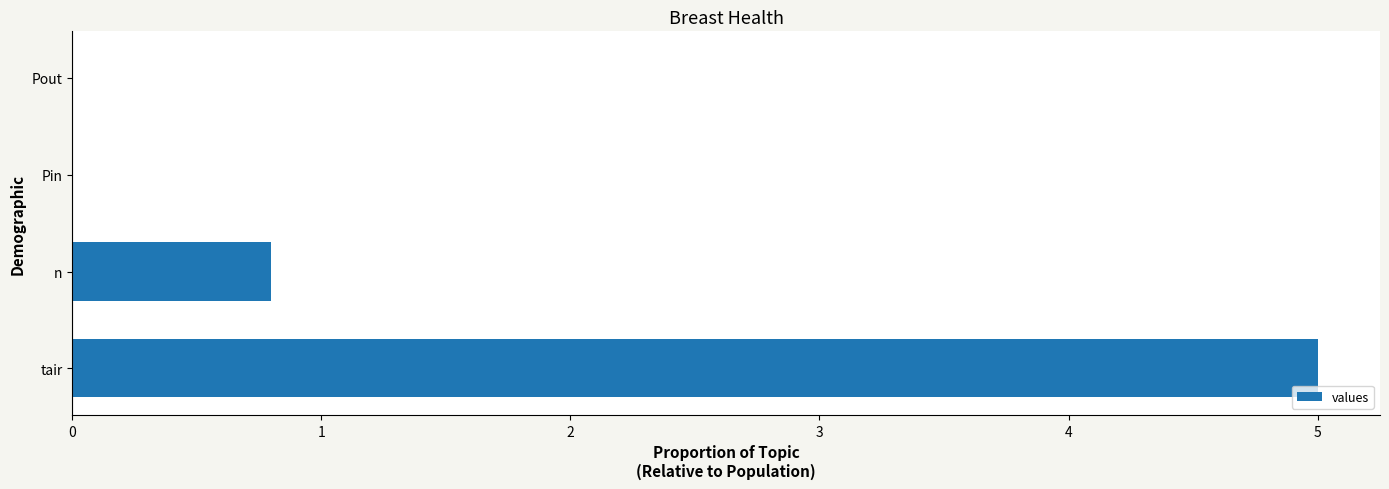

What is the sum of all values?

5.8